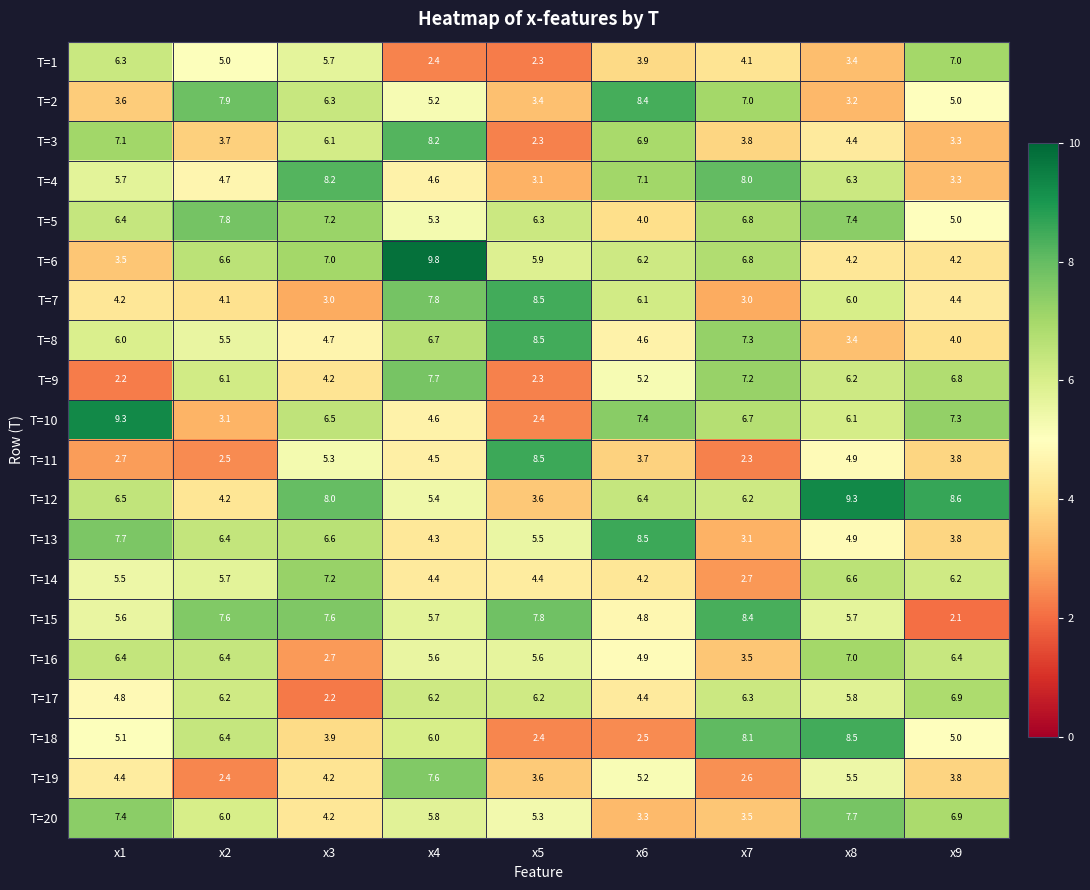

Is the value of T=12 at x5 greater than the value of T=18 at x1?

No